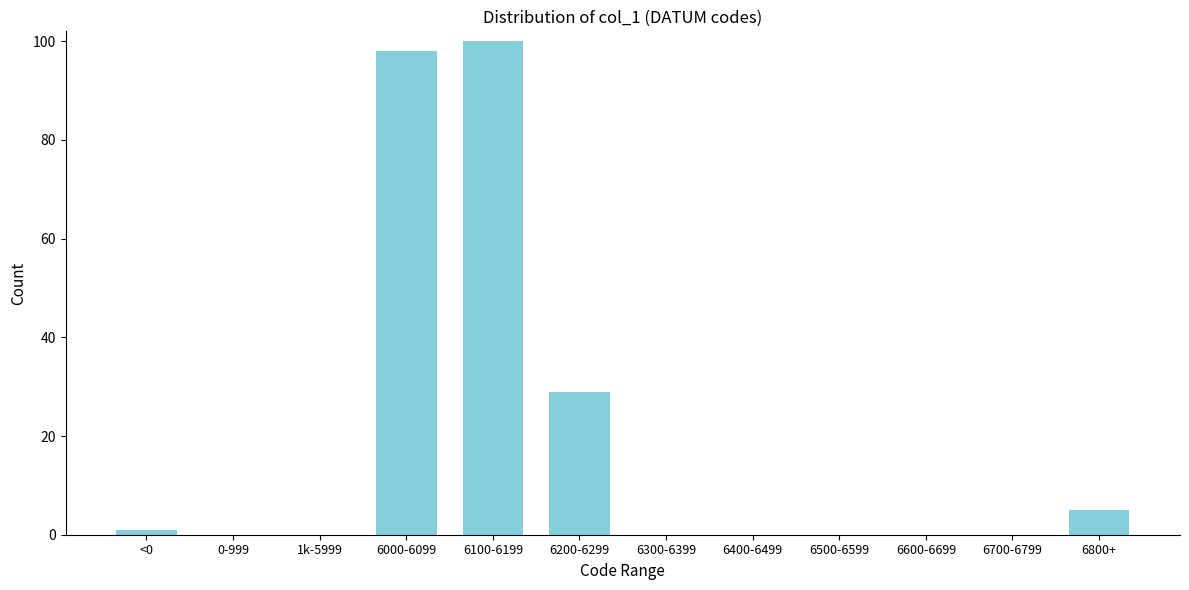

Reading left to right, list all the values displayed in this chart.

<0=1	0-999=0	1k-5999=0	6000-6099=98	6100-6199=100	6200-6299=29	6300-6399=0	6400-6499=0	6500-6599=0	6600-6699=0	6700-6799=0	6800+=5